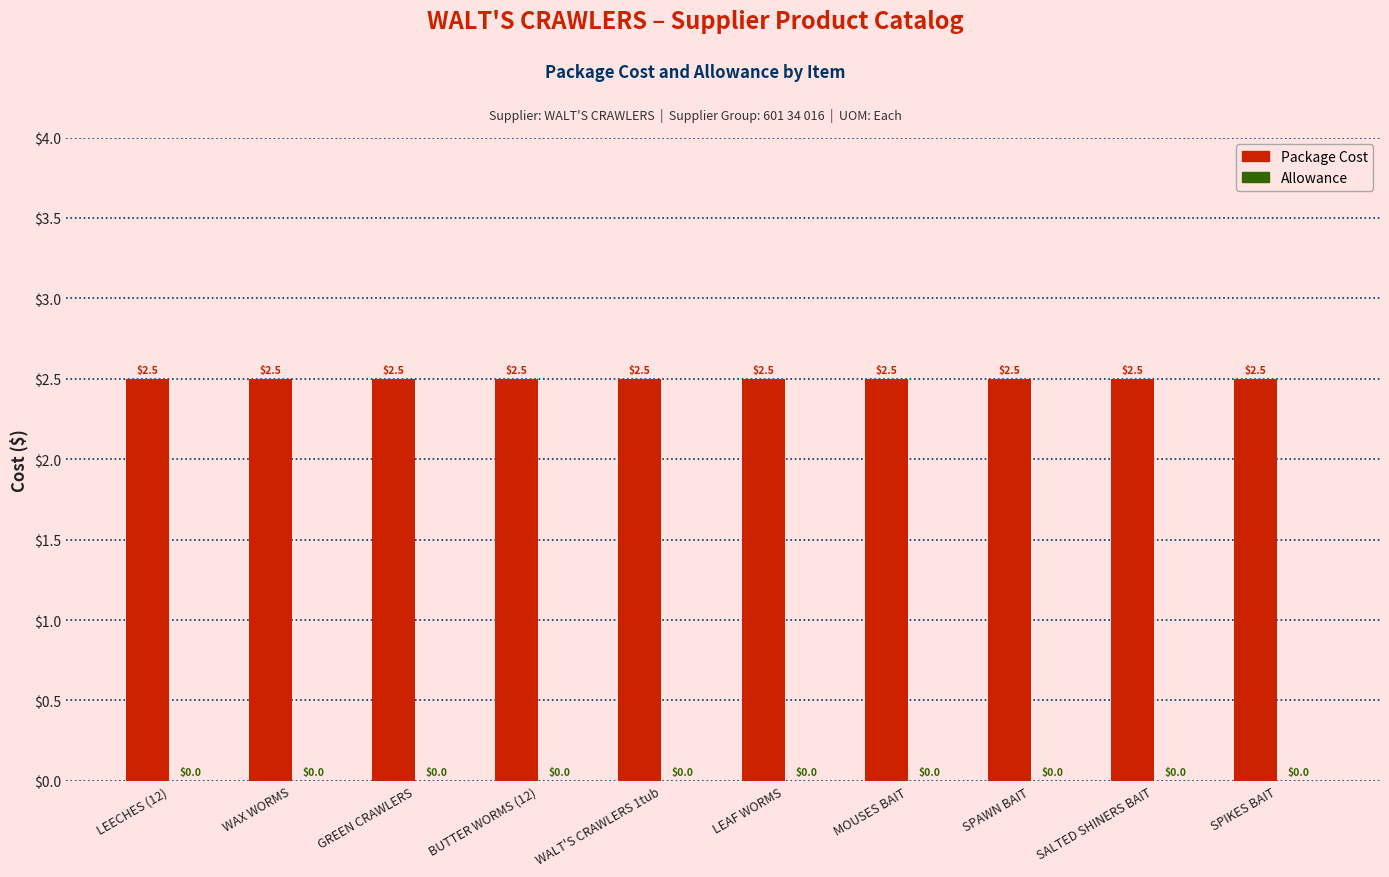

List the labels in order of Package Cost value, largest first.

LEECHES (12), WAX WORMS, GREEN CRAWLERS, BUTTER WORMS (12), WALT'S CRAWLERS 1tub, LEAF WORMS, MOUSES BAIT, SPAWN BAIT, SALTED SHINERS BAIT, SPIKES BAIT